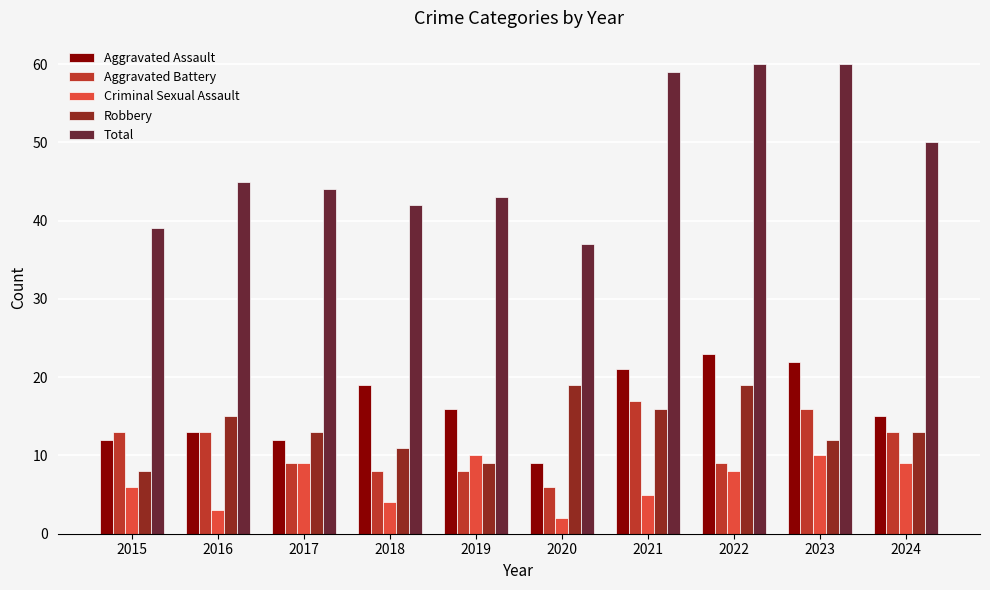

Does the chart contain any negative values?

No